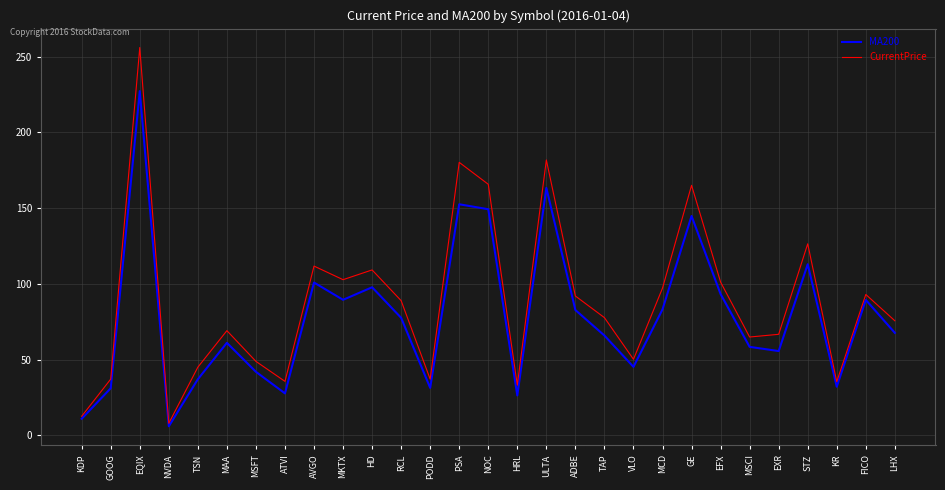

What are all the series names shown in the legend?

MA200, CurrentPrice